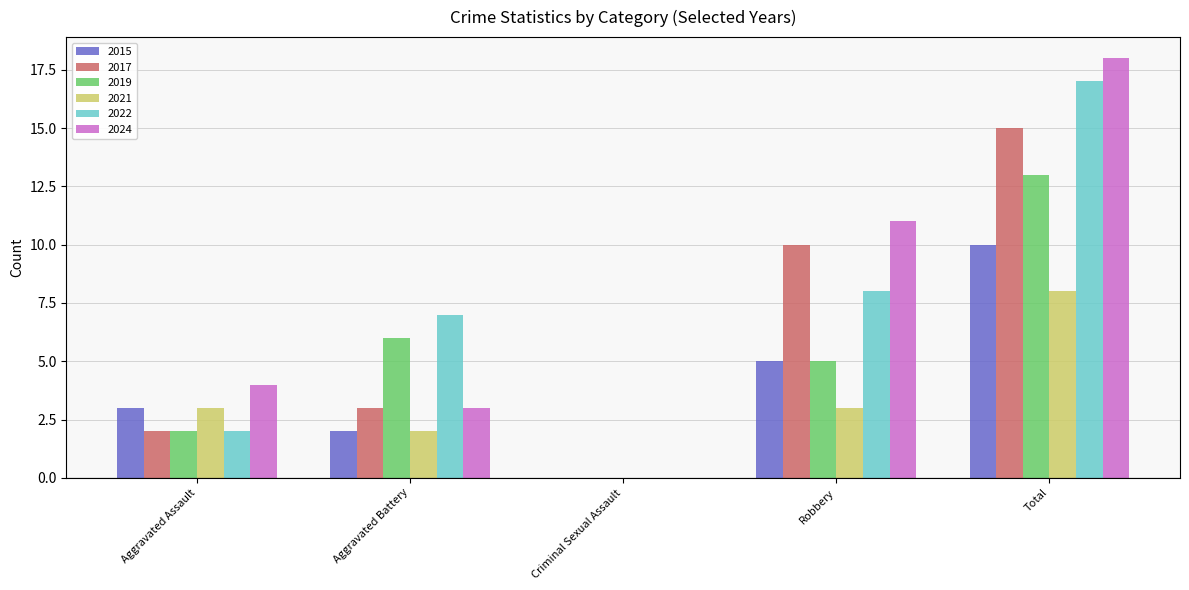

Is the value of 2022 at Criminal Sexual Assault greater than the value of 2024 at Total?

No